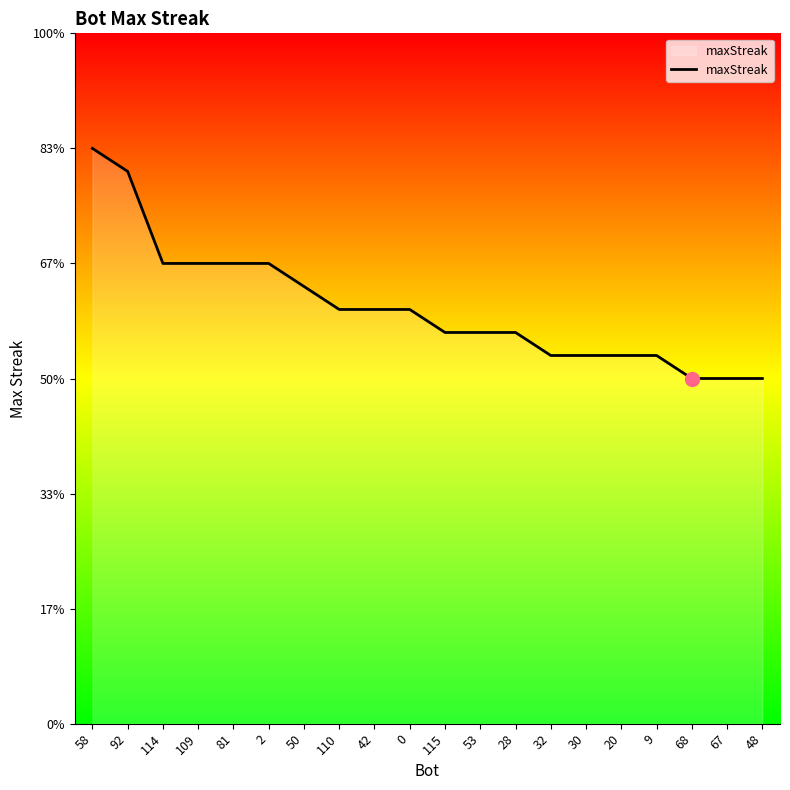

Does the chart display data point markers on the line(s)?

No